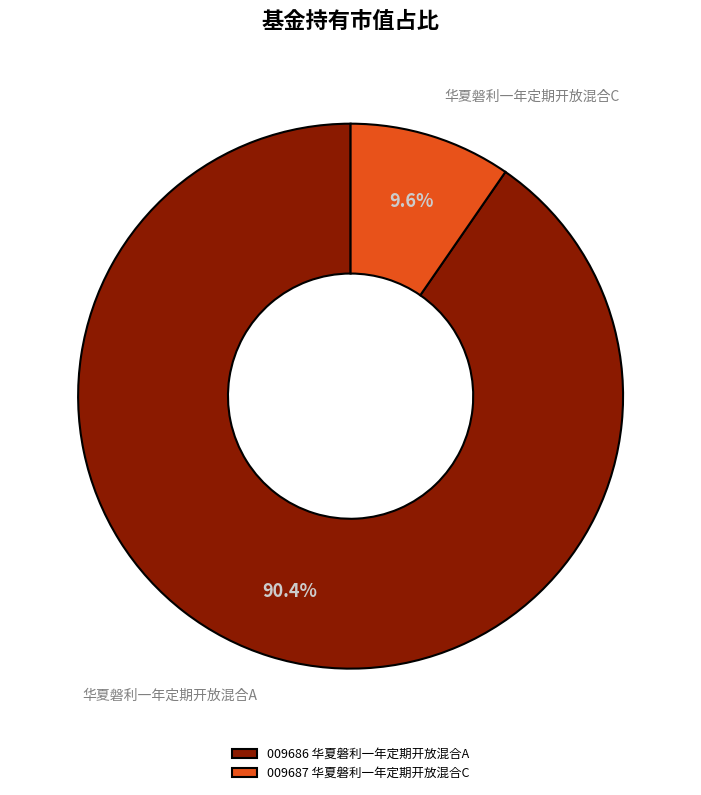

Which category has the smallest portion of the pie?

华夏磐利一年定期开放混合C